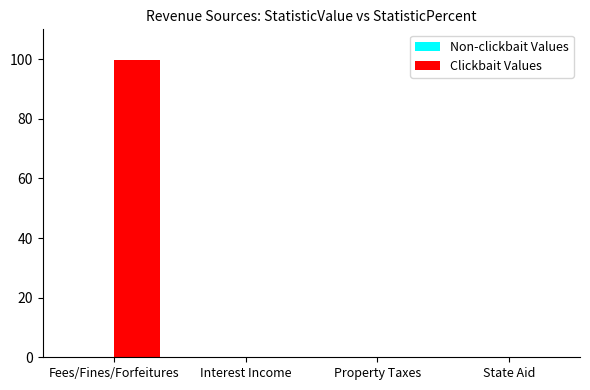

What is the highest value of the Clickbait Values series?

99.8